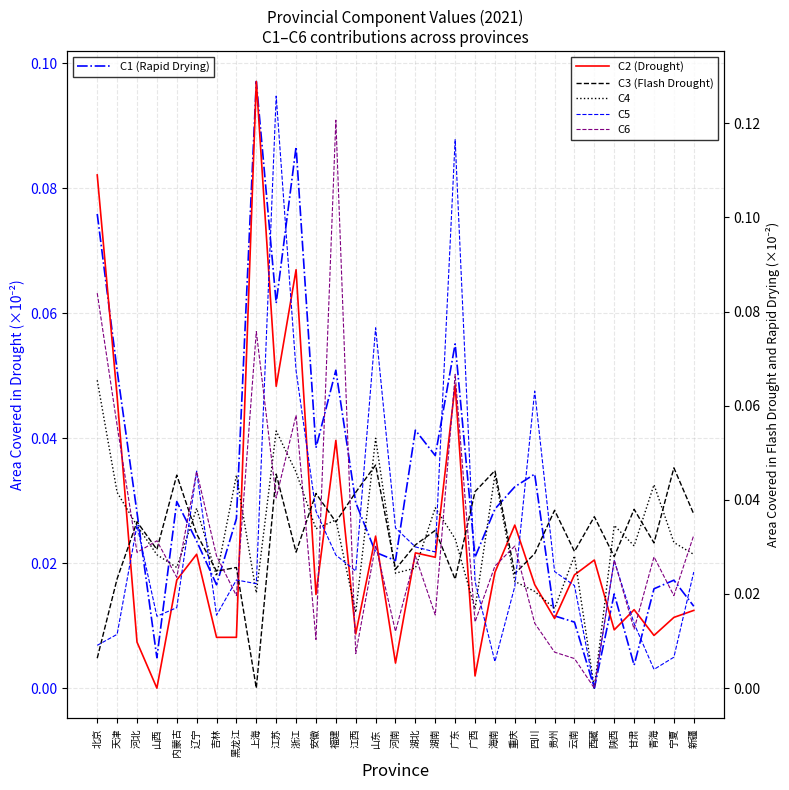

What is the sum of all C5 values?

1.0